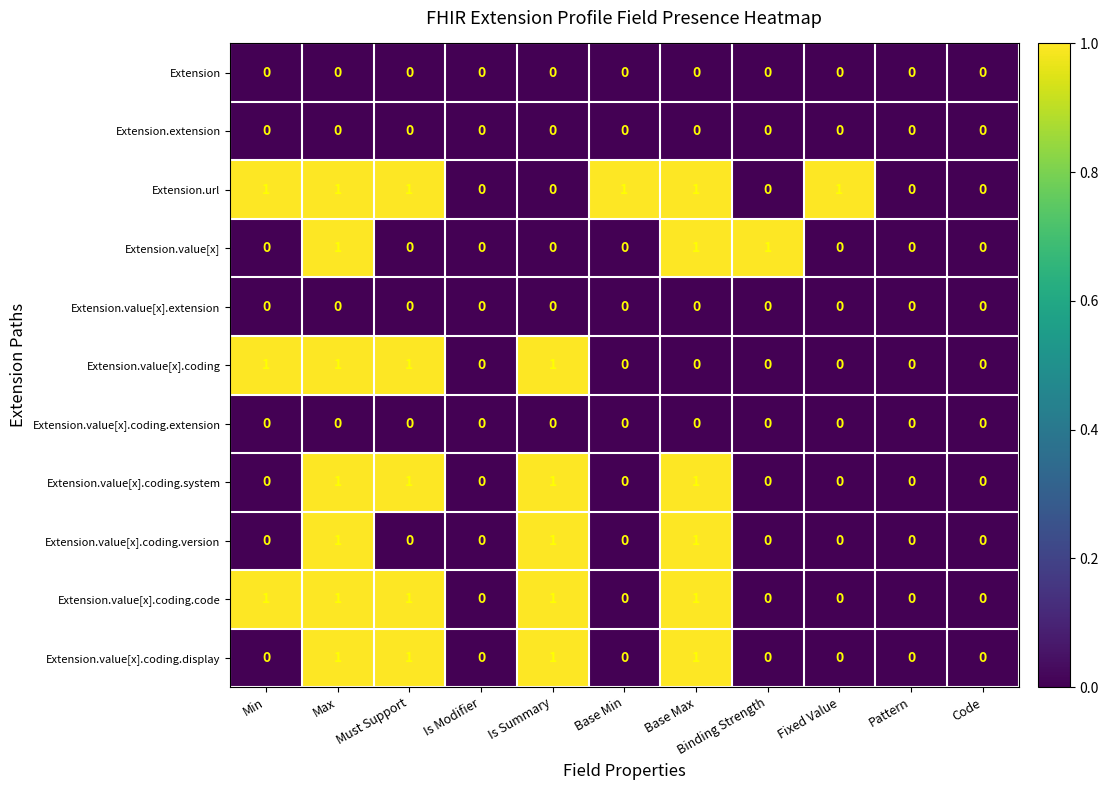

Is the value of Extension.url at Max greater than the value of Extension.value[x] at Must Support?

Yes